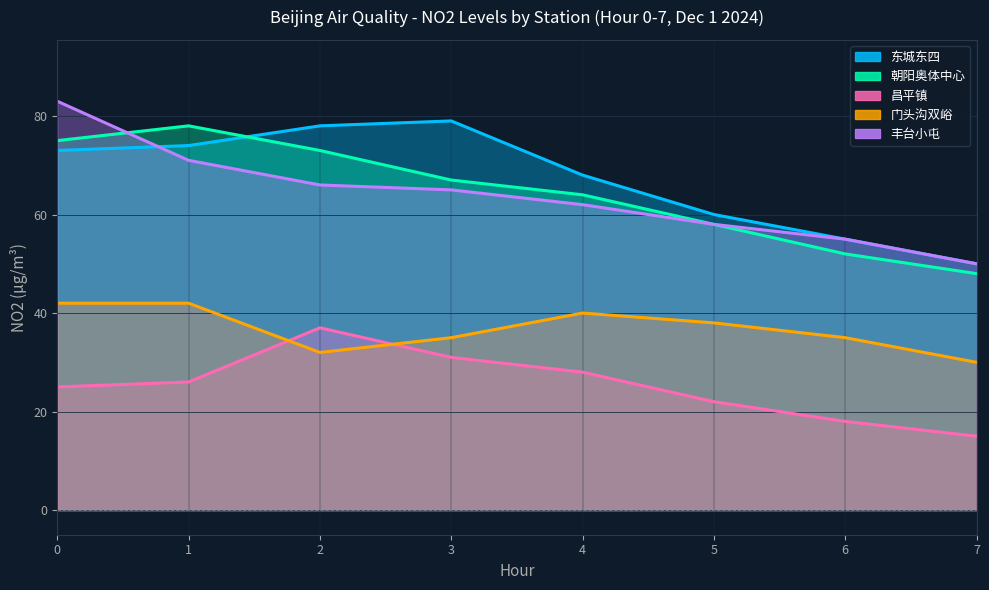

How many times do 东城东四 and 朝阳奥体中心 cross each other?

1